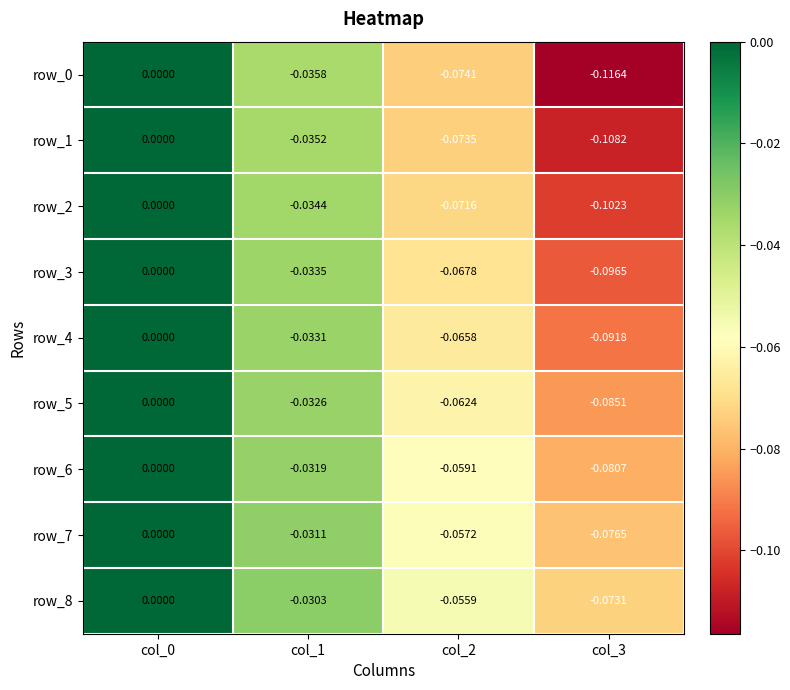

How many row_2 values are between 0 and 1?

1